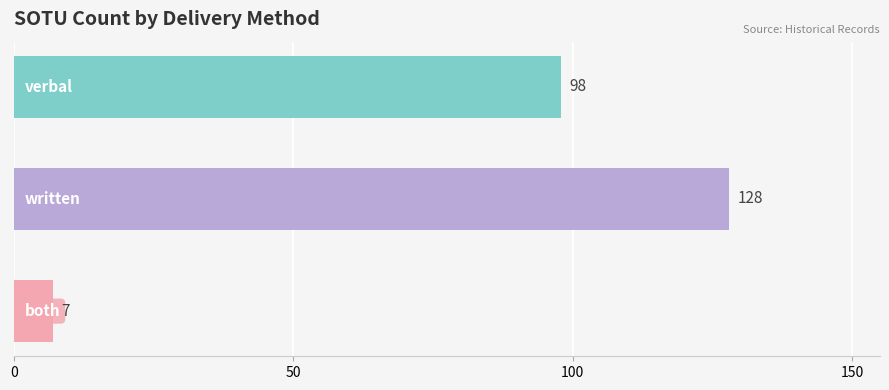

What is the value of the 3rd bar from the top?

7